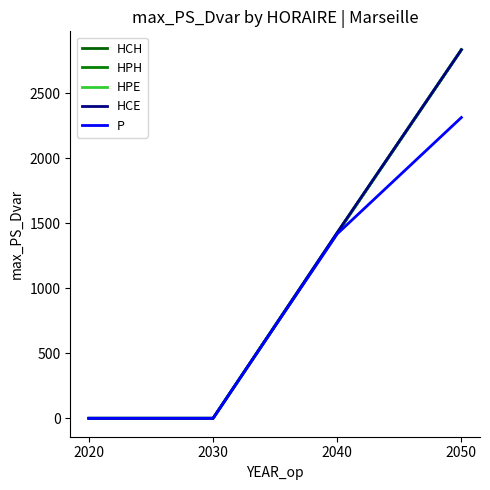

Where does the P series first go above 1418?

2040